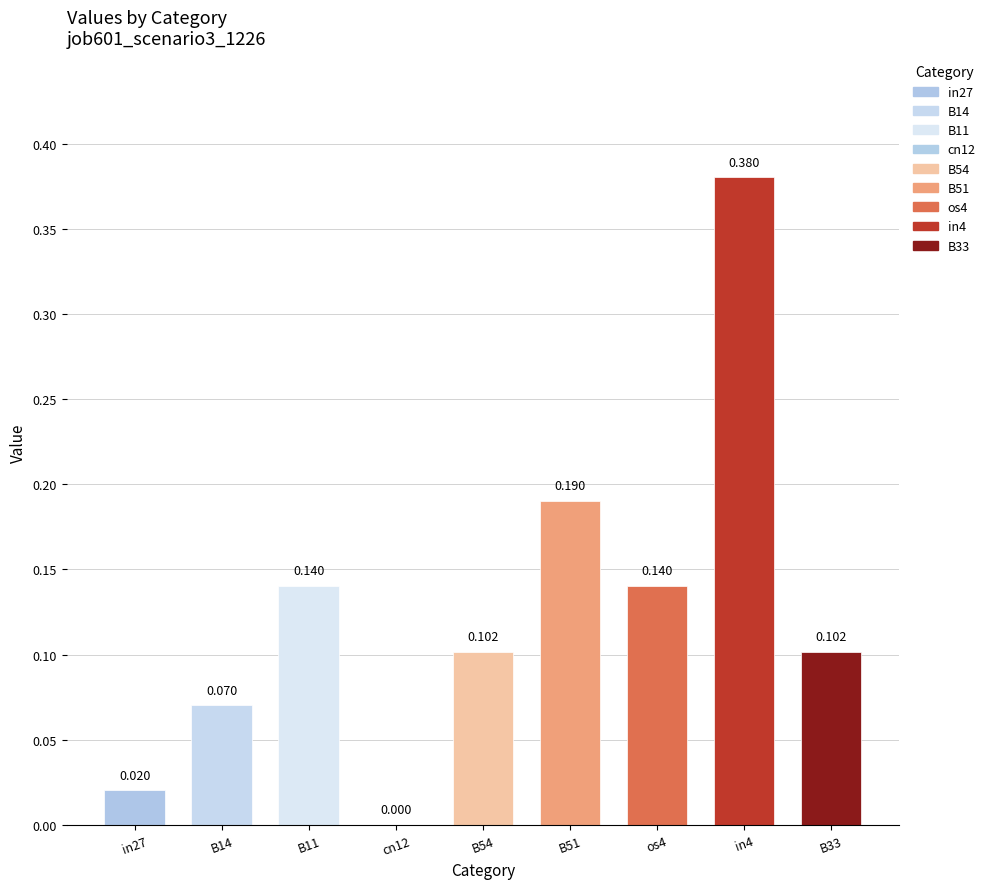

How many distinct data groups are displayed?

1